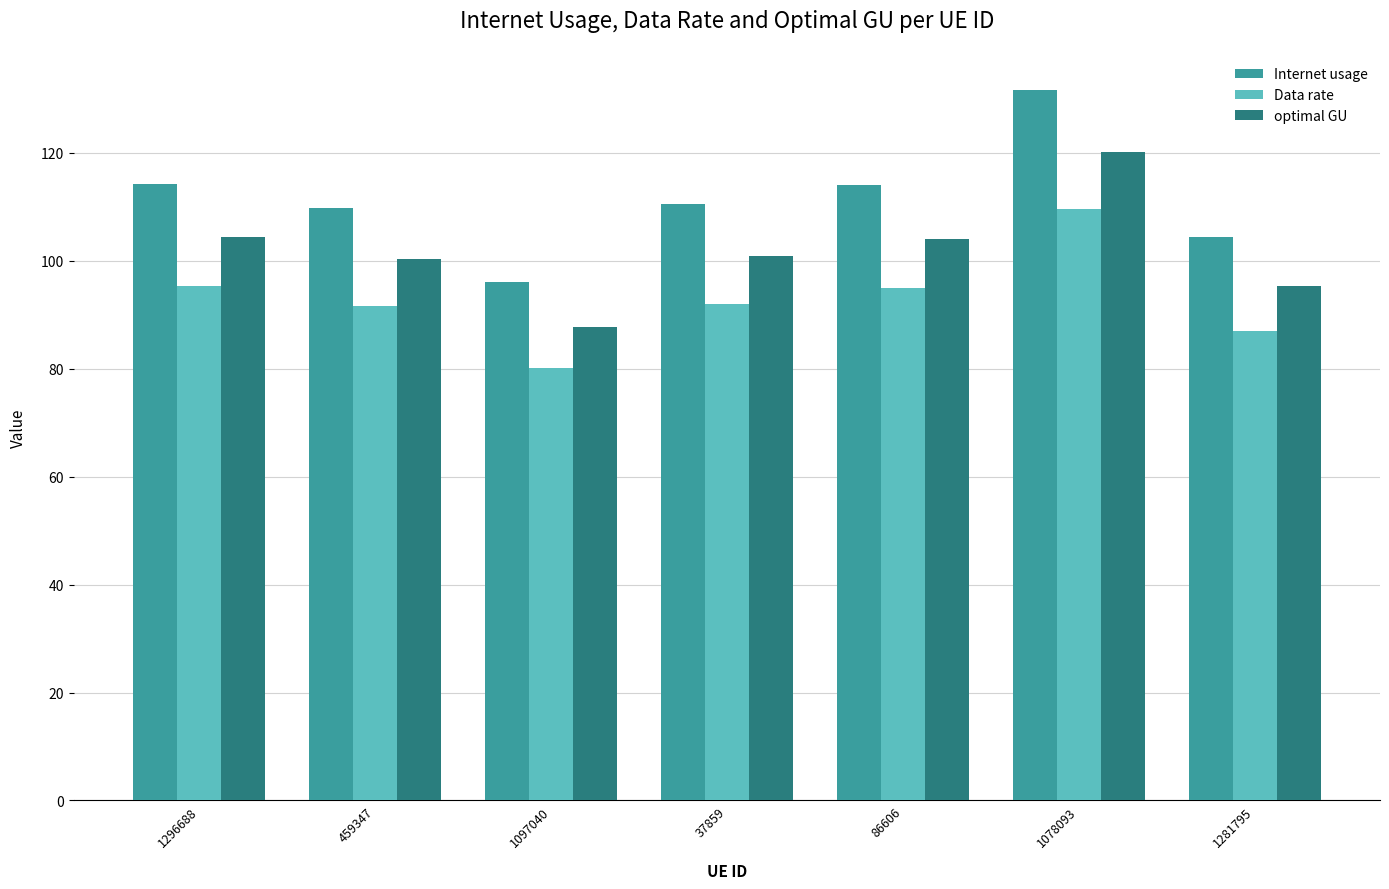

What is the highest value of the Data rate series?

109.6